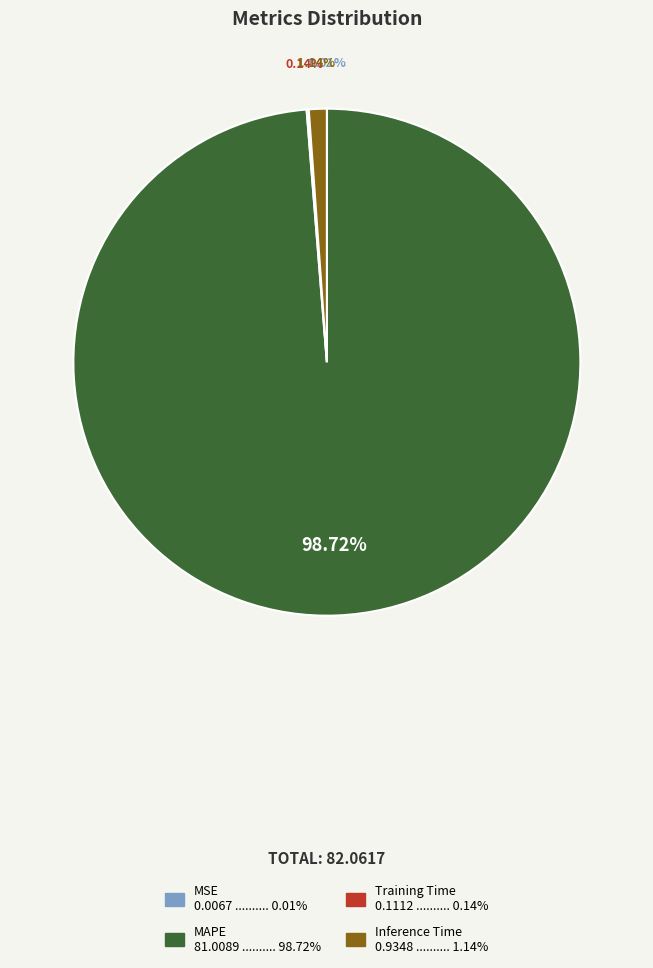

Does any single category account for the majority?

Yes